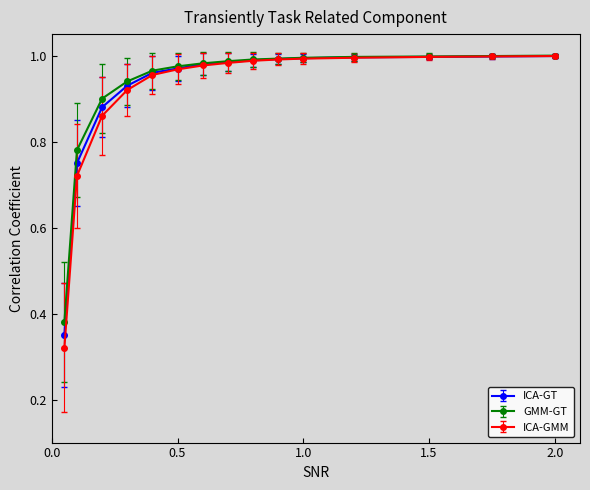

Which series has the largest range (max minus min)?

ICA-GMM